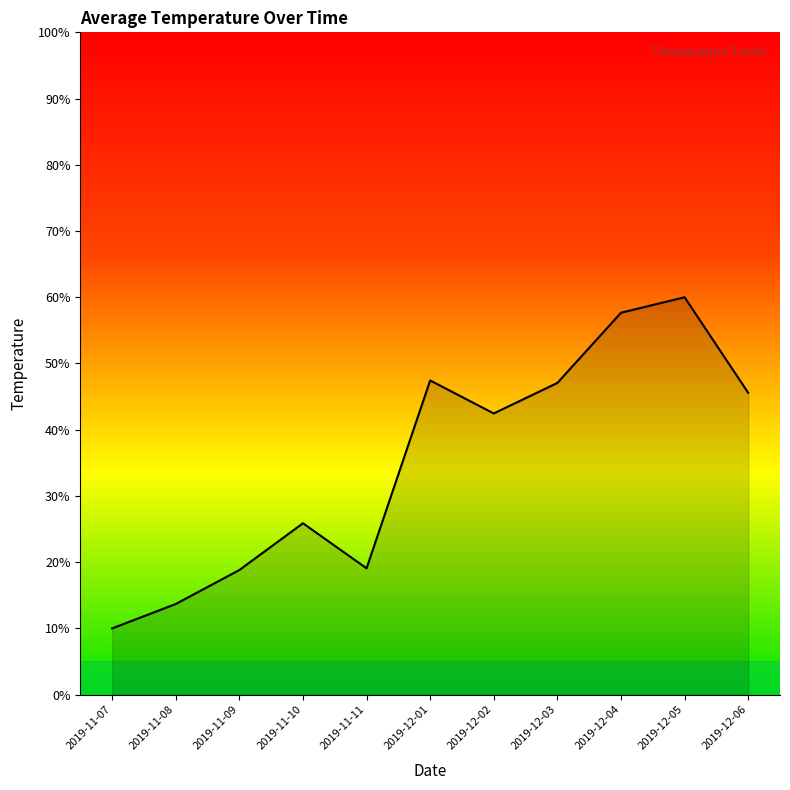

What value does the data have at 2019-11-09?

18.8